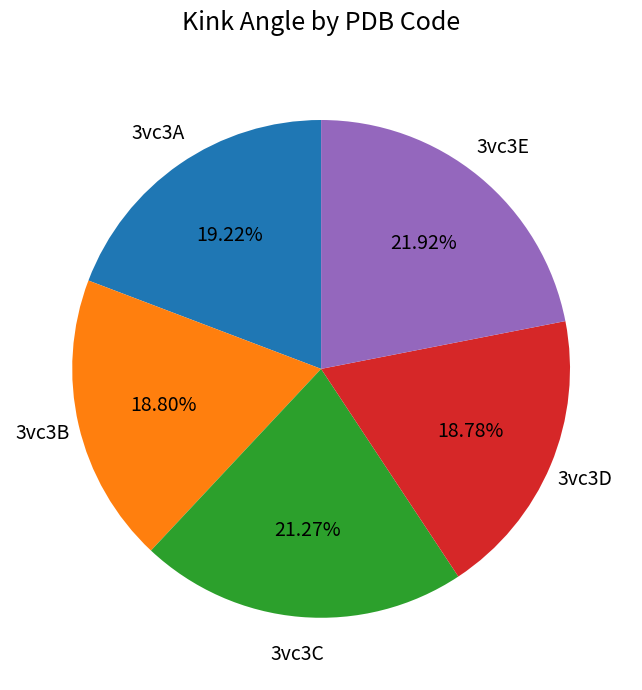

Is there a majority slice in this chart?

No